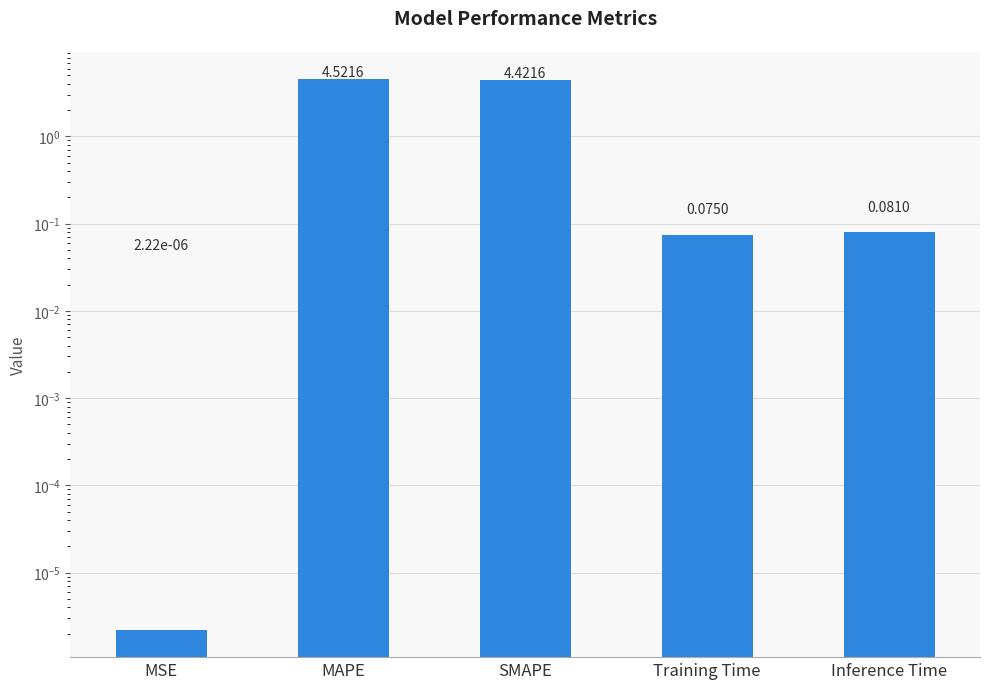

What is the change in value from MAPE to Training Time?

-4.4